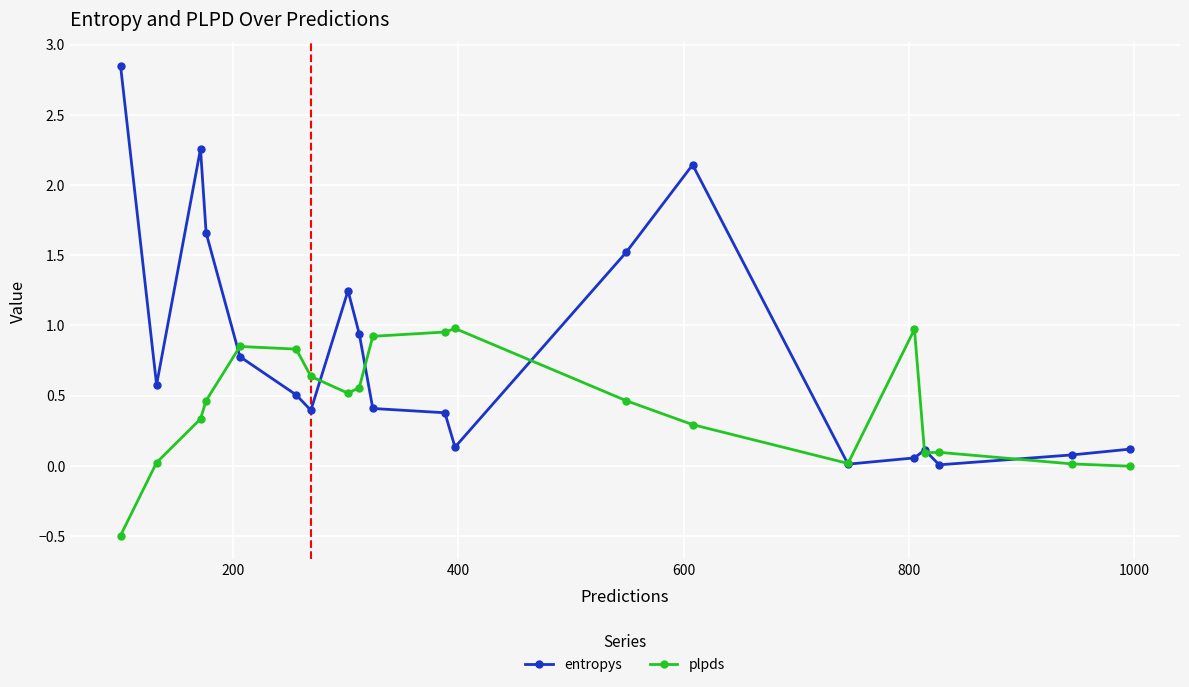

List the series in order of their overall mean, lowest first.

plpds, entropys